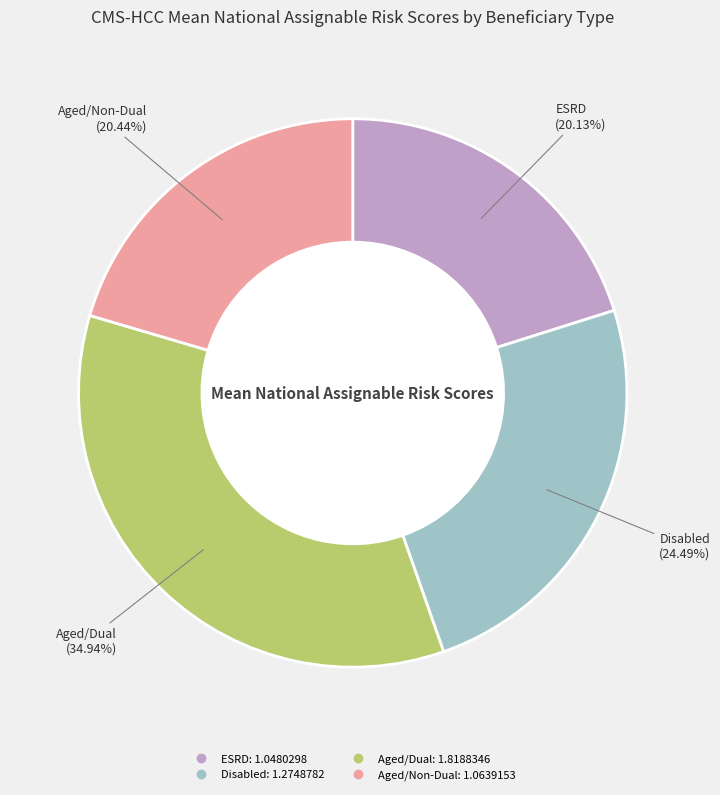

Approximately how many times larger is the value at Disabled compared to ESRD?

1.2